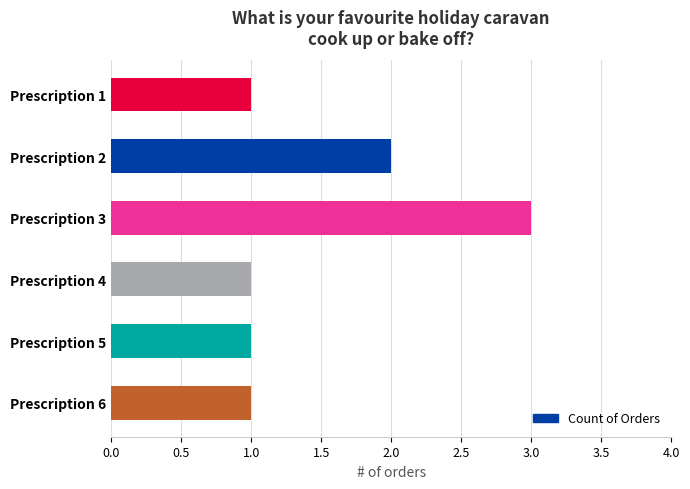

Approximately how many times larger is the value at Prescription 1 compared to Prescription 3?

0.3